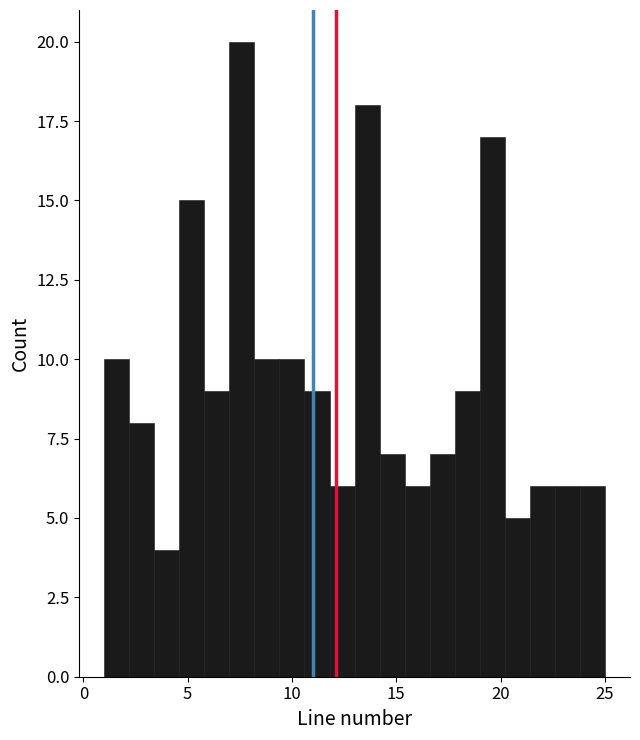

Around what value on the x-axis is the tallest bar? Give the approximate position of its centre, as read against the axis.

7.5